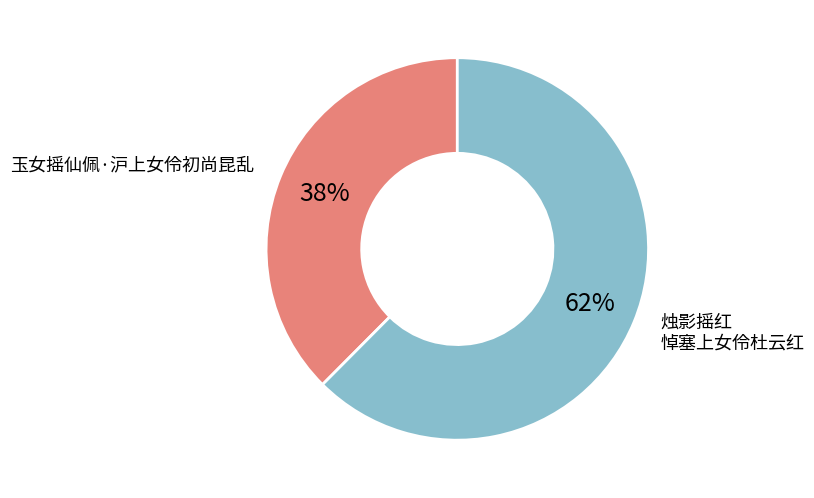

To the nearest percent, what is the average slice percentage?

50%